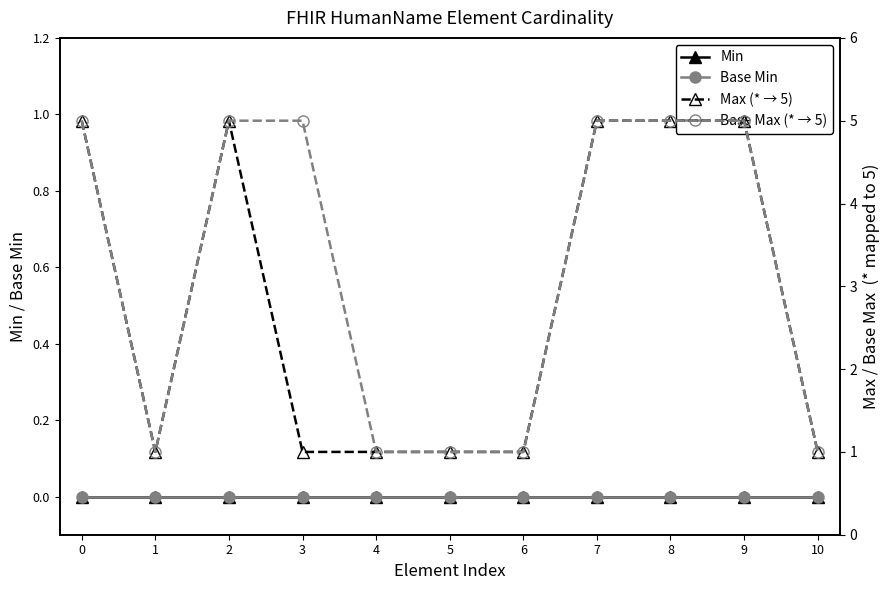

What are all the series names shown in the legend?

Min, Base Min, Max (* → 5), Base Max (* → 5)